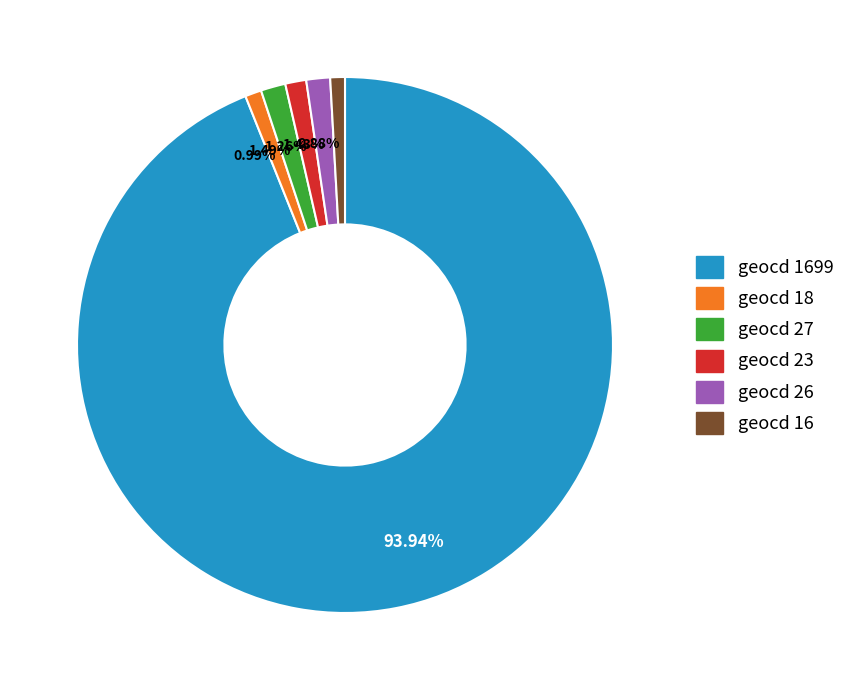

What is the majority slice?

93.94%